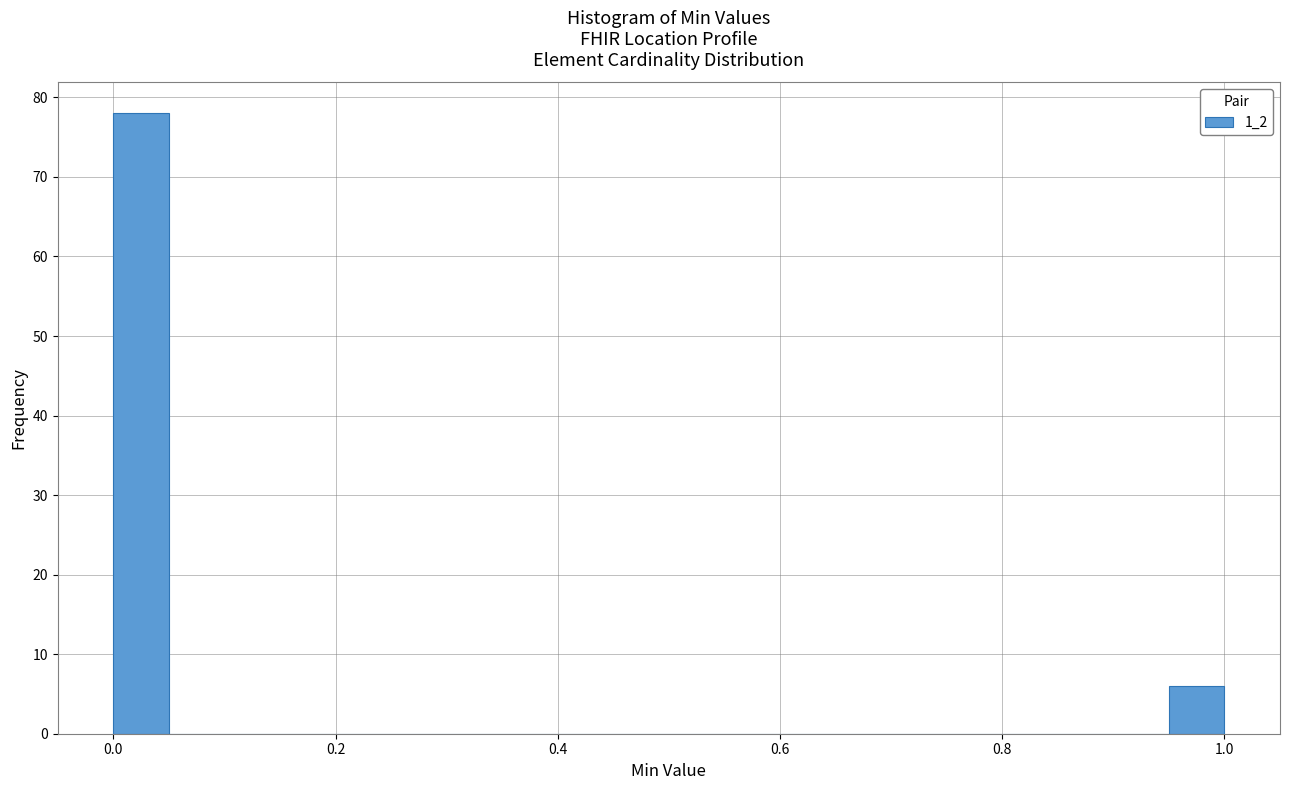

Read against the x-axis, roughly where is the centre of the tallest bar?

0.02